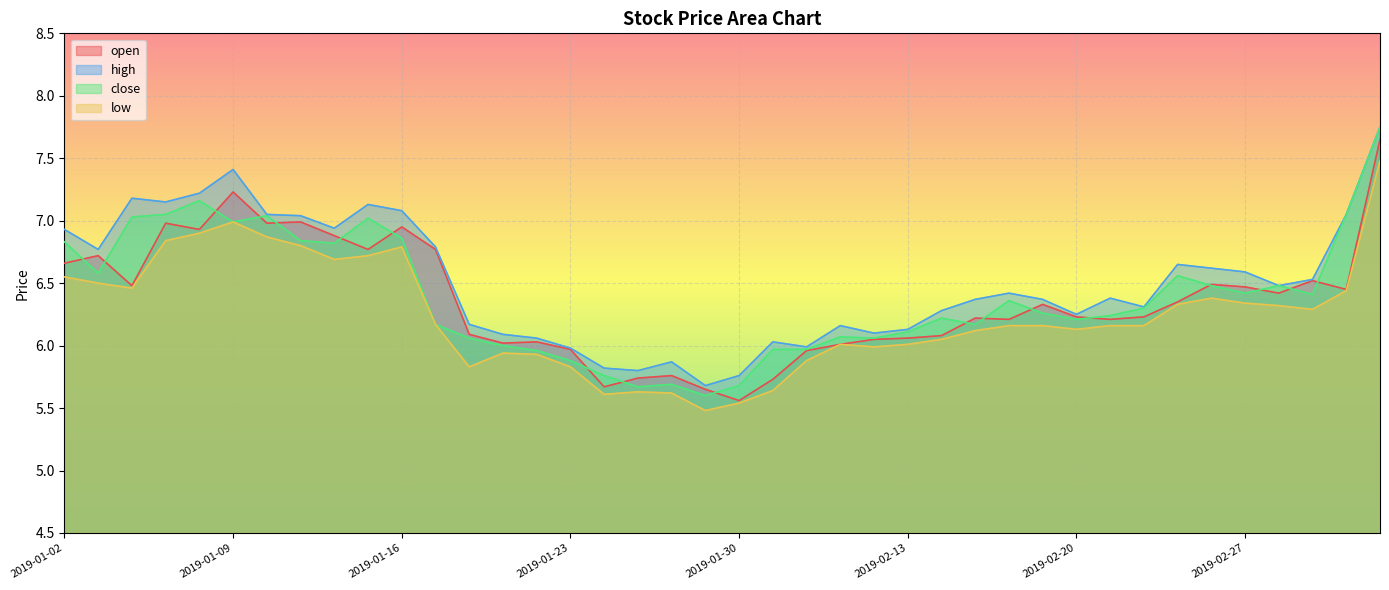

What is the greatest value displayed?

7.8